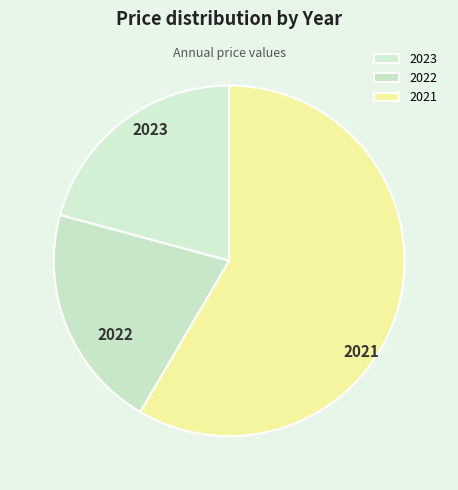

True or false: 2021 accounts for 67% of the total.

False